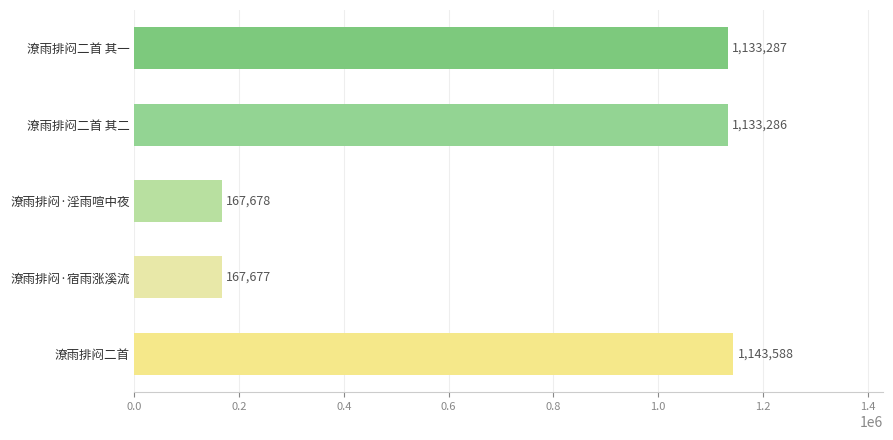

Does the chart contain any negative values?

No